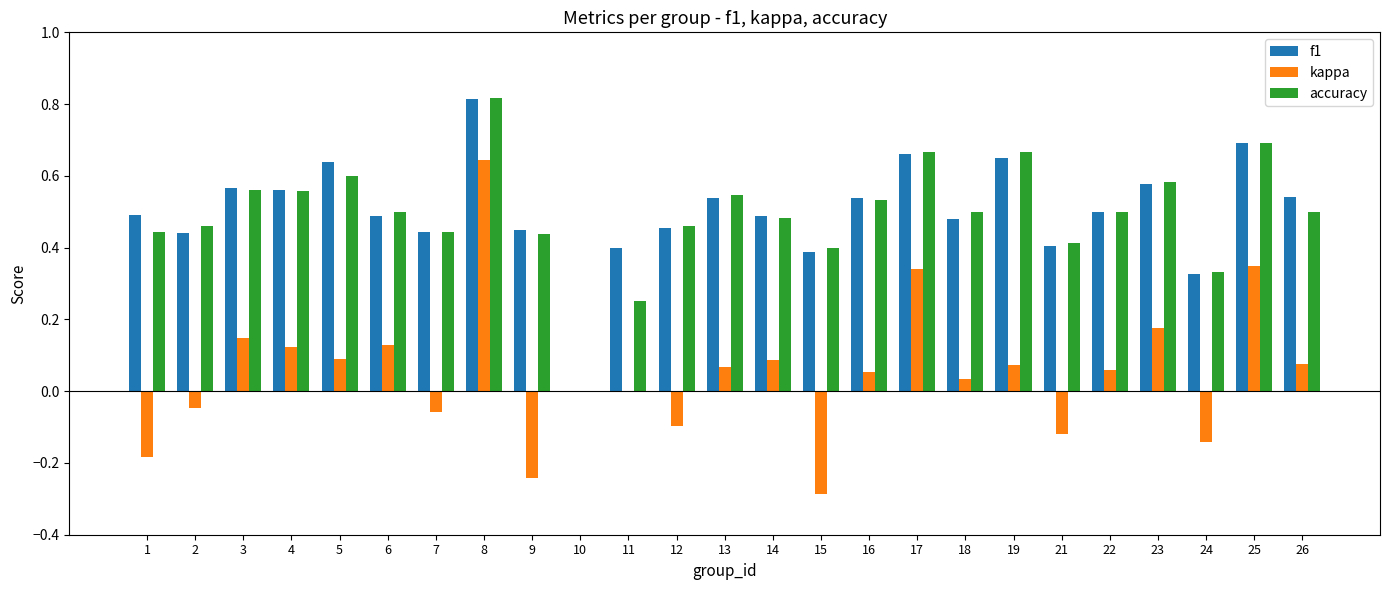

How many data points does each series have?

25